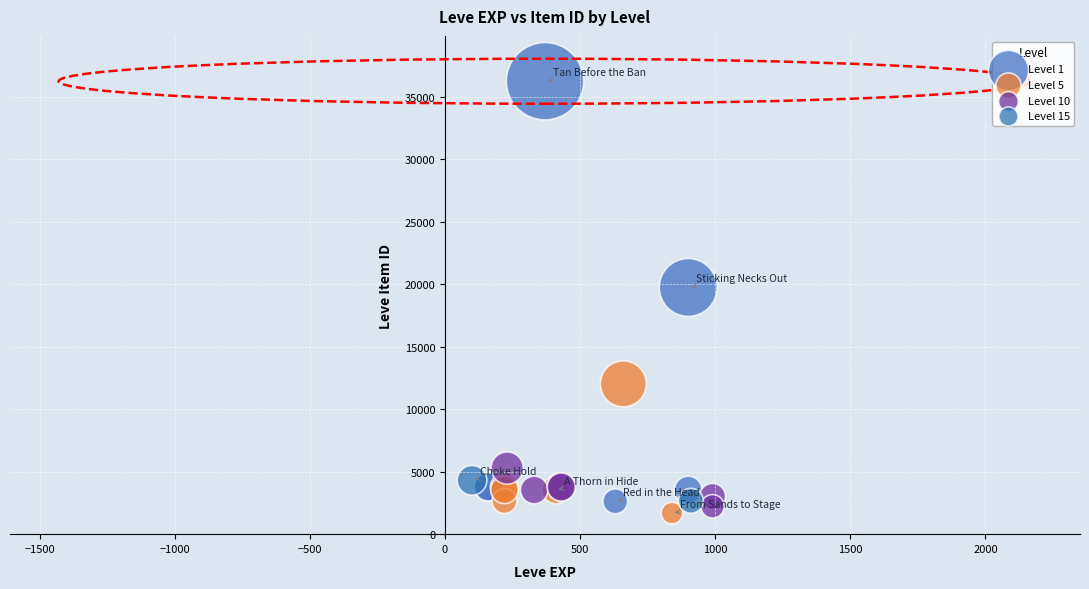

Which series reaches the minimum Y coordinate?

Level 5